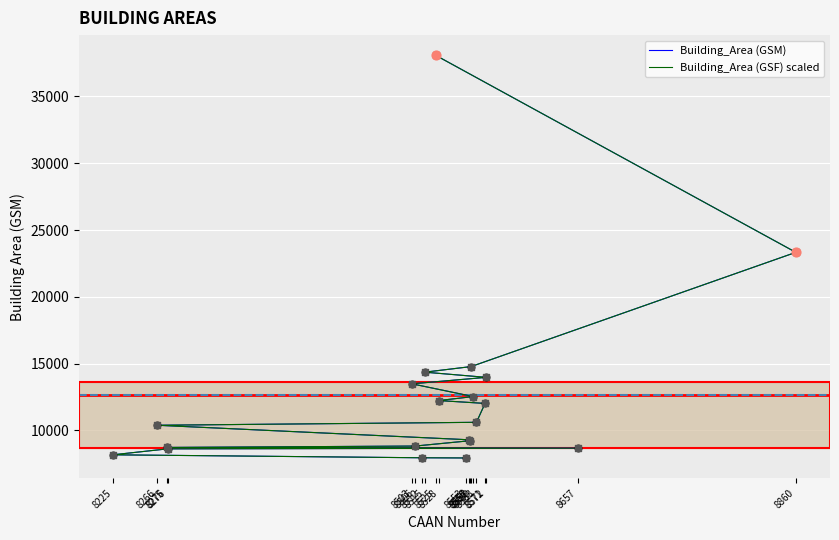

Is the value of Building_Area (GSF) scaled at 8553 greater than the value of Building_Area (GSM) at 8563?

No